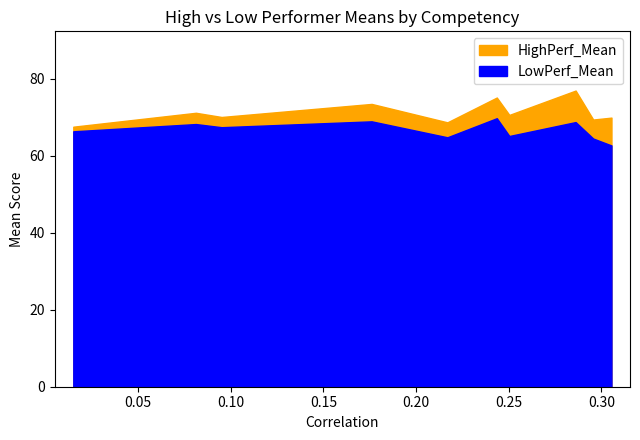

How many series are shown in this chart?

2